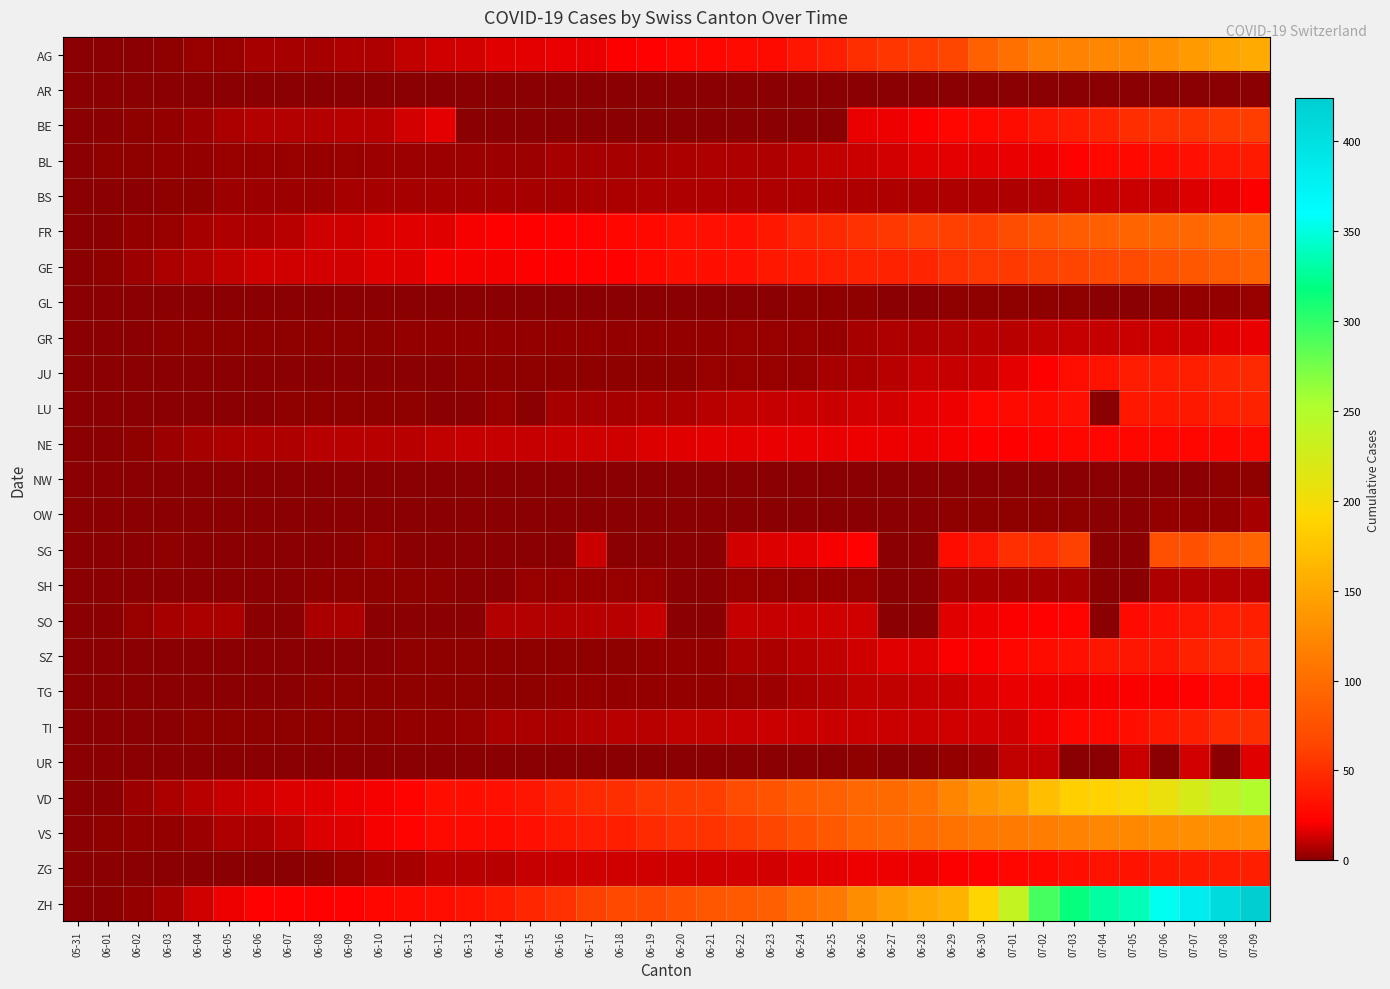

What is the maximum value shown in the chart?

424